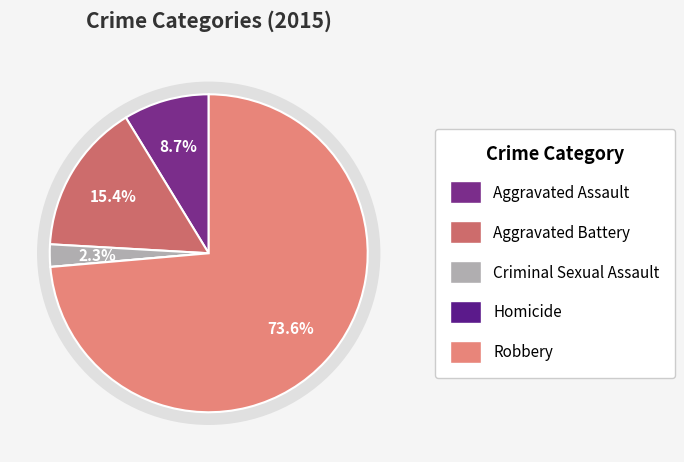

The Aggravated Assault slice represents 9% of the pie. True or false?

True